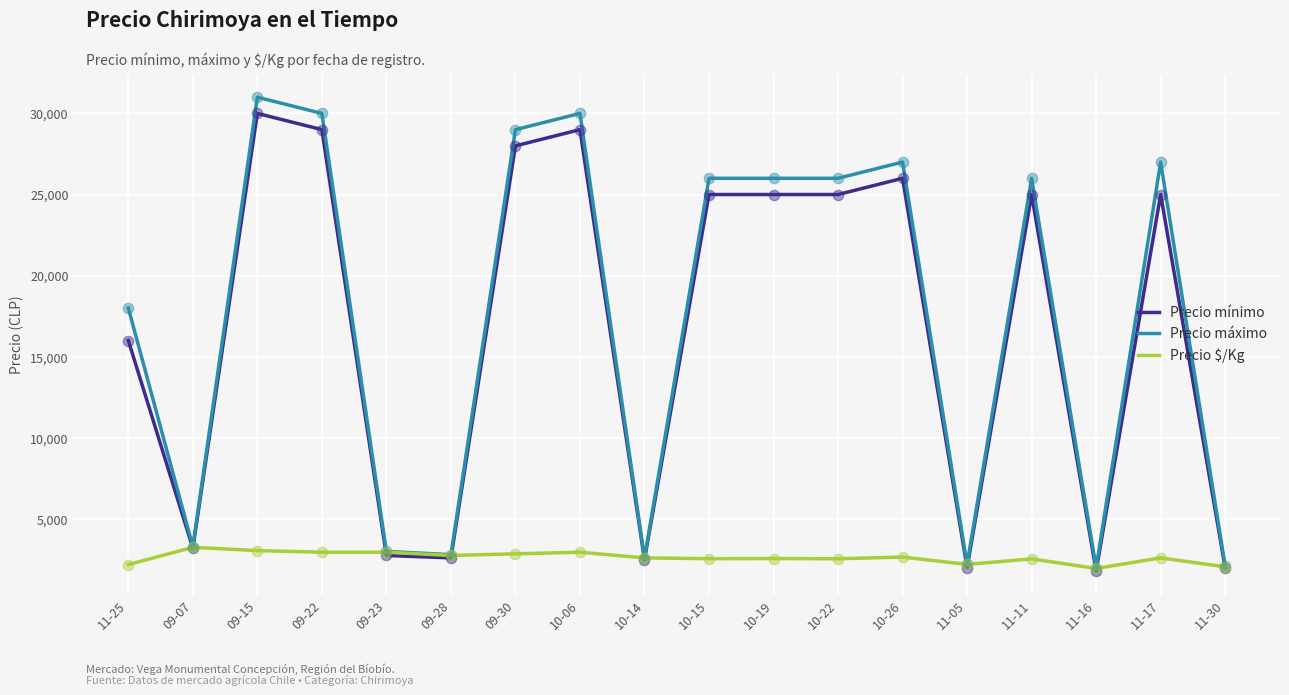

At which category is the sum across all series the highest?

09-15